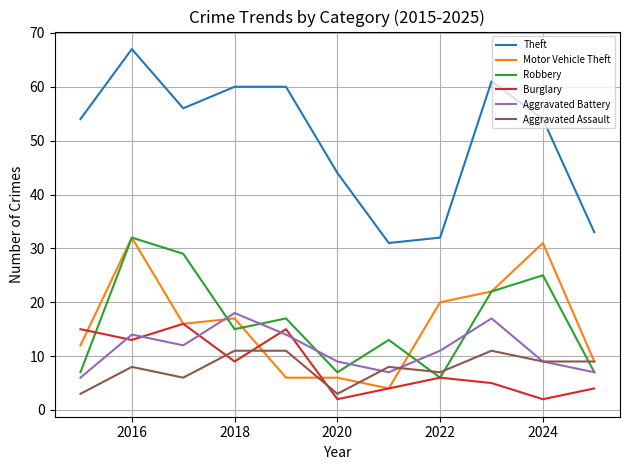

What are all the series names shown in the legend?

Theft, Motor Vehicle Theft, Robbery, Burglary, Aggravated Battery, Aggravated Assault